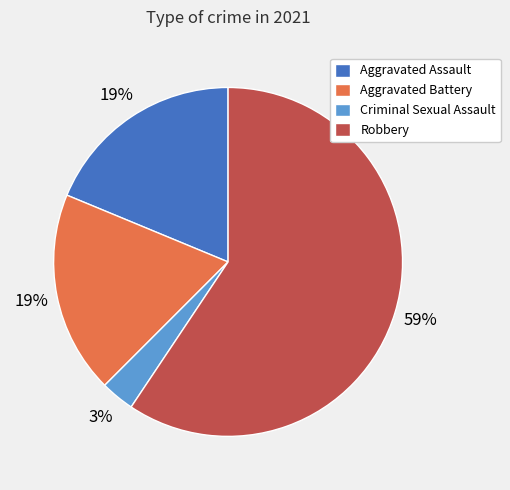

Which category has the smallest portion of the pie?

Criminal Sexual Assault